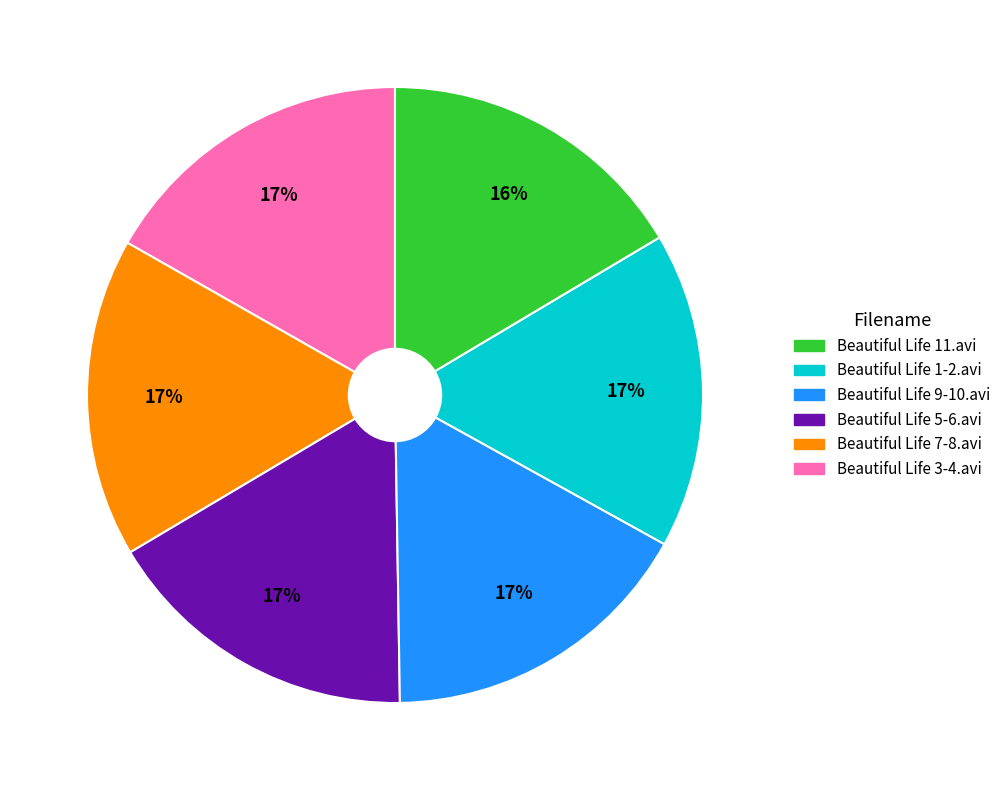

Is there a majority slice in this chart?

No